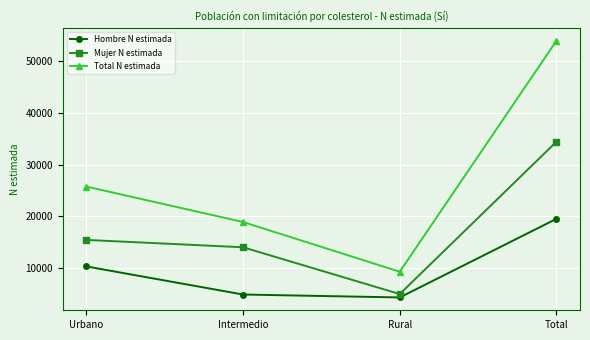

What is the difference between the second highest and second lowest values in the Total N estimada series?

6850